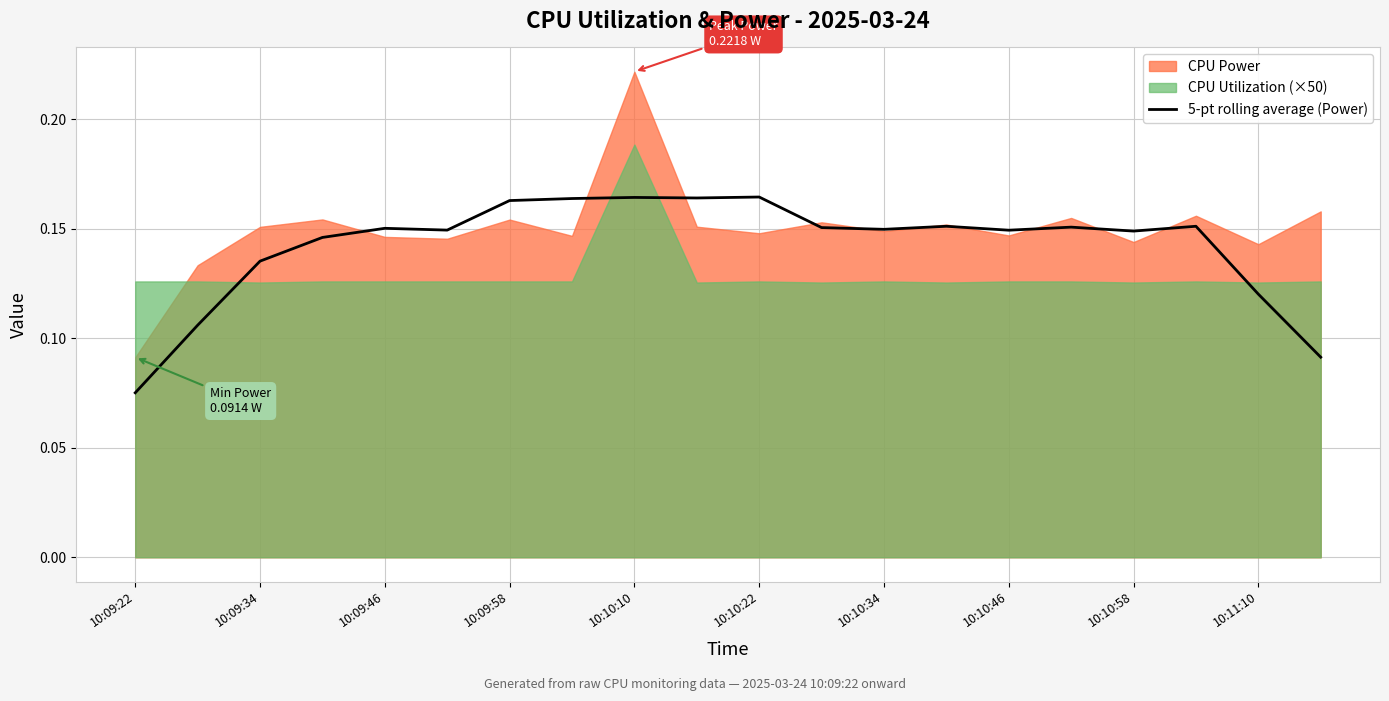

The value of 5-pt rolling average (Power) at 10:09:58 is 0.3. True or false?

False